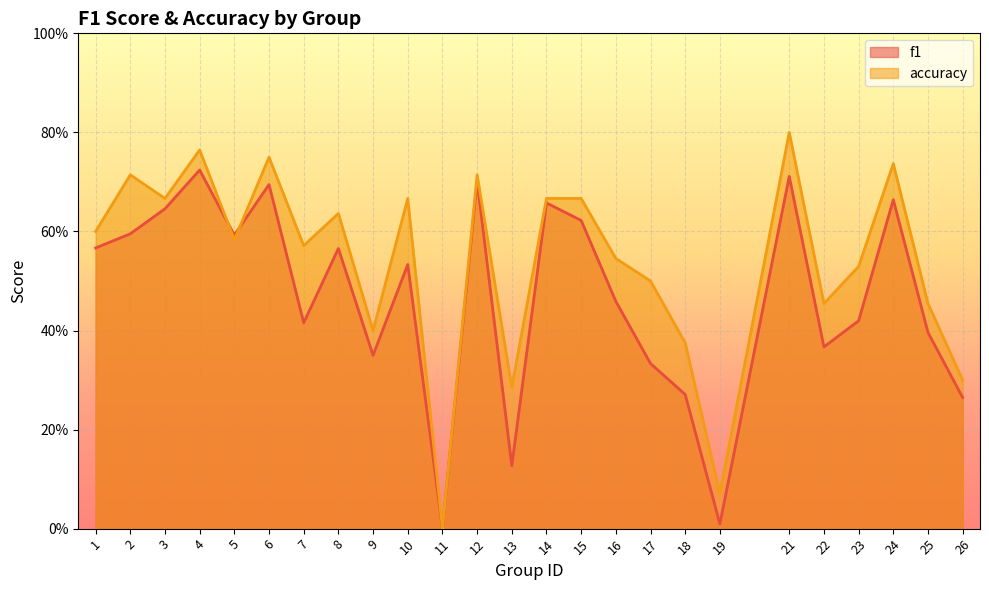

Is the value of f1 at 9 greater than the value of accuracy at 15?

No